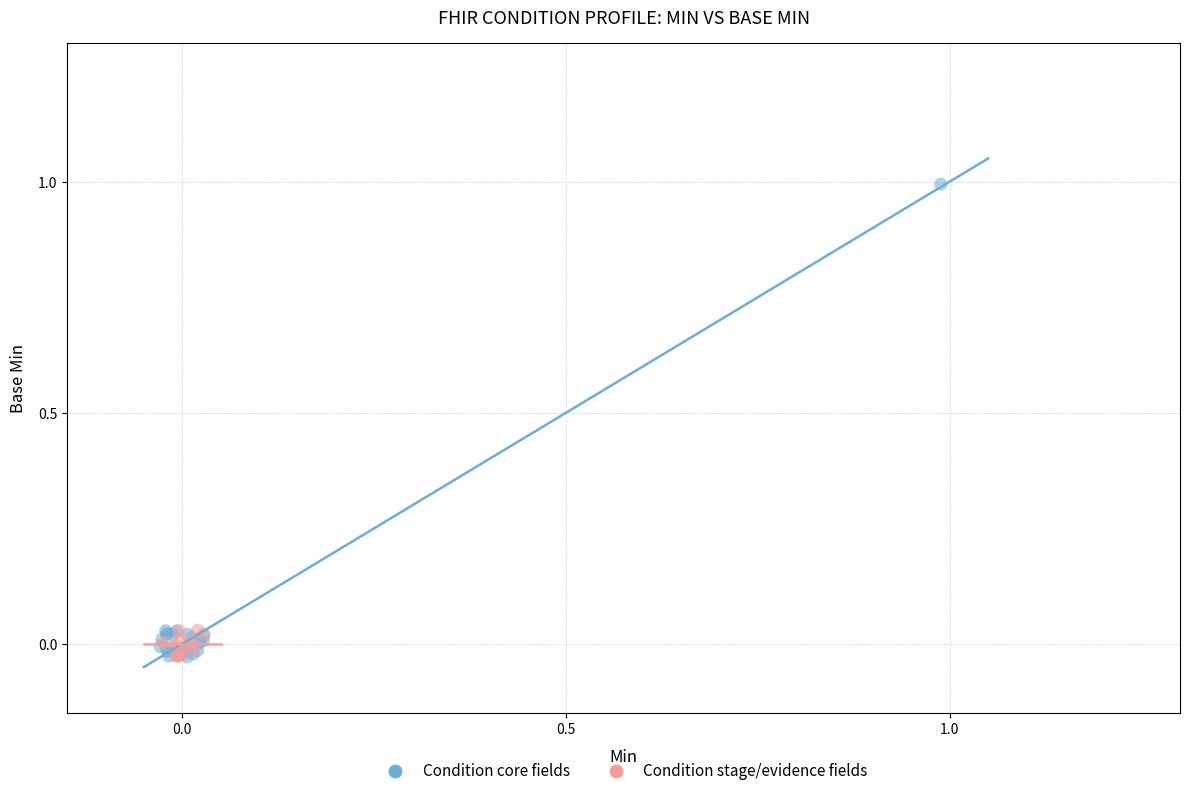

Which series contains the highest Y value?

Condition core fields